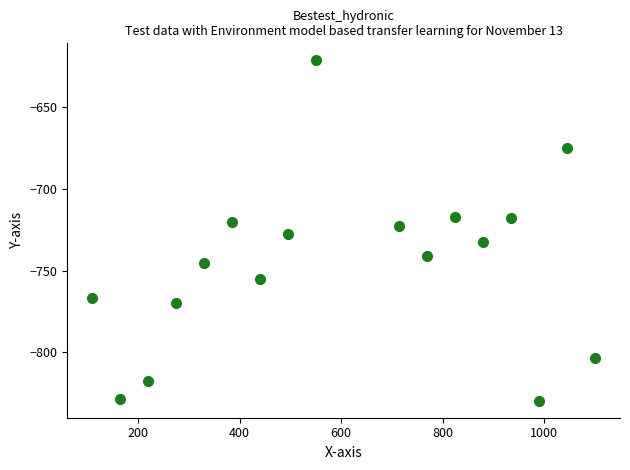

What is the range of Y values (max minus min)?

208.0